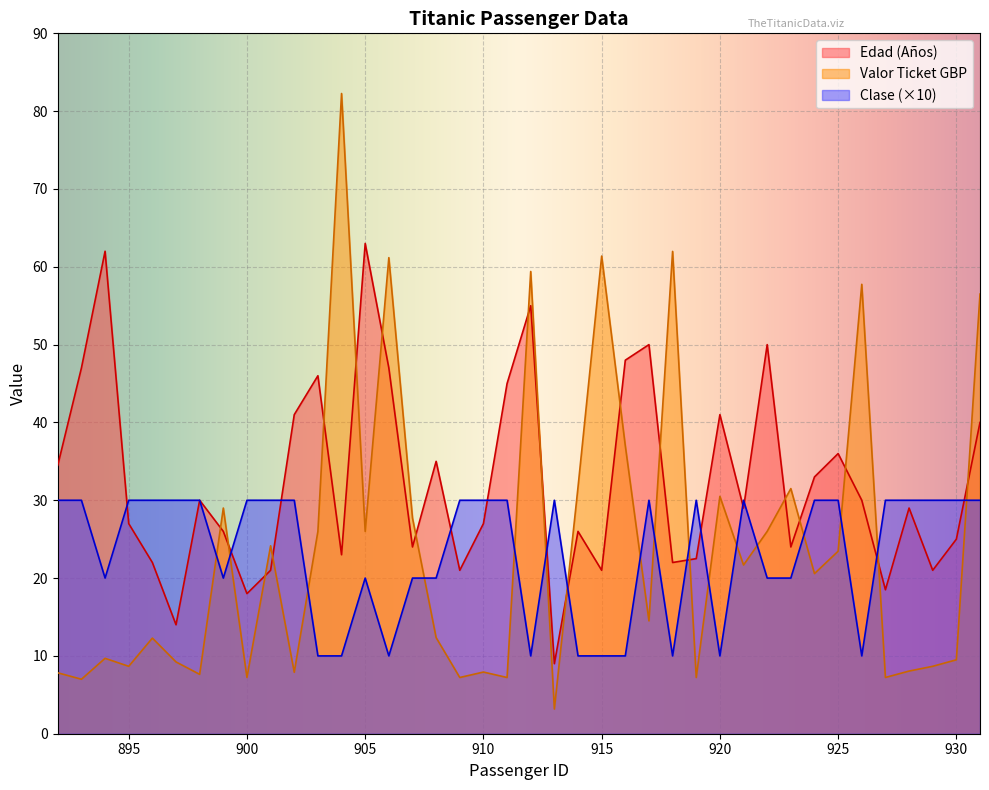

At how many categories does at least one series exceed 35?

18